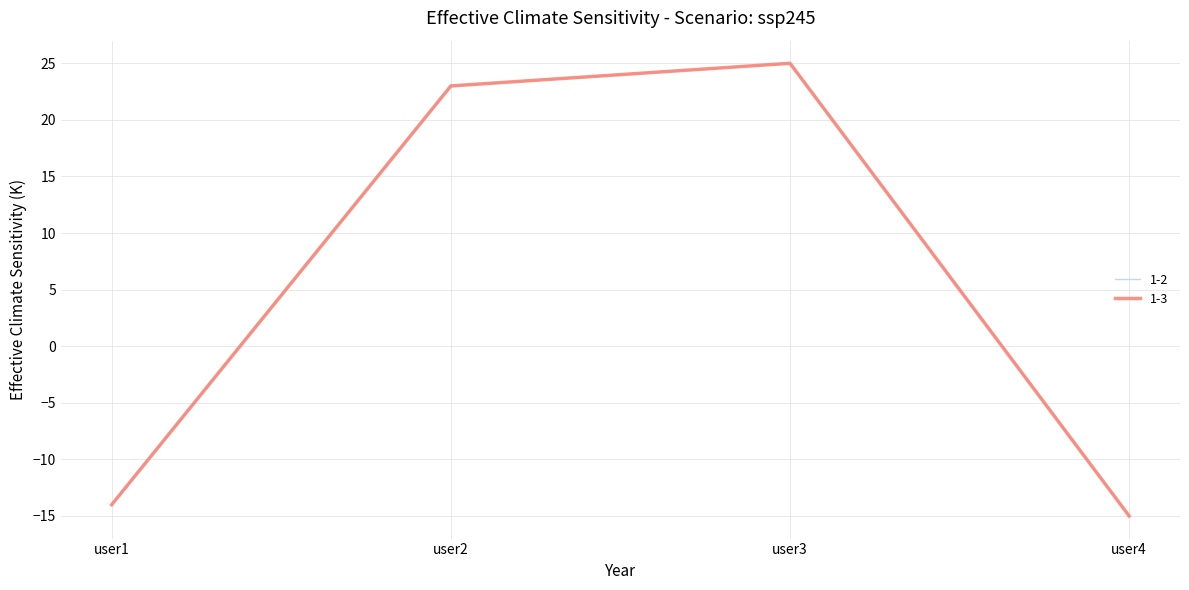

Does the chart have visible grid lines?

Yes